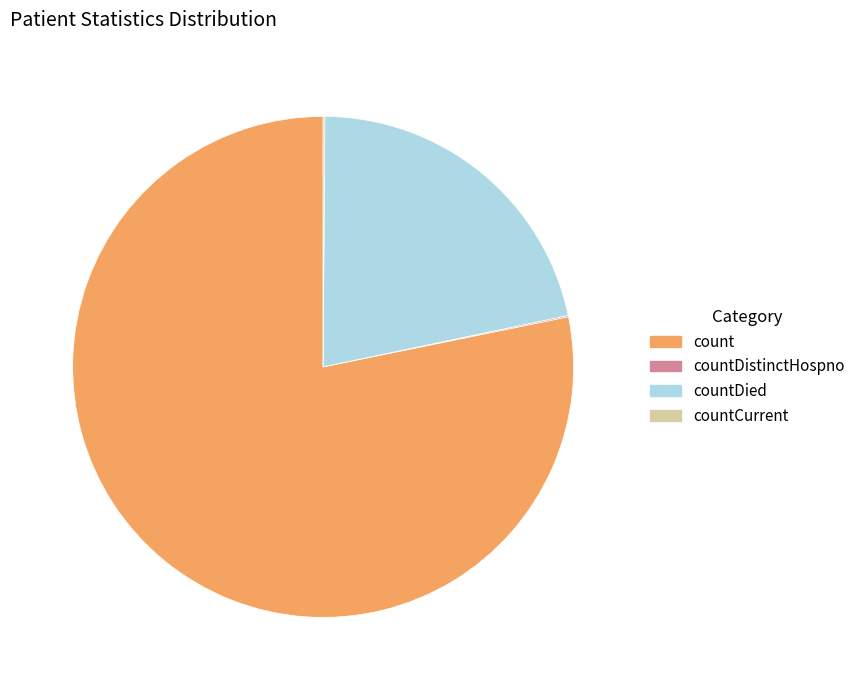

Between count and countDied, which is larger?

count